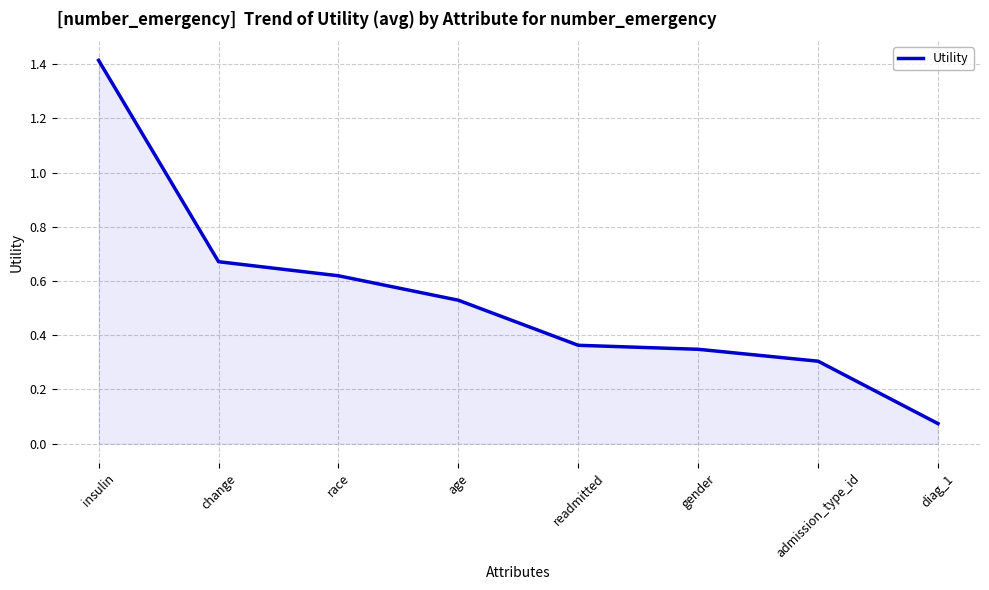

What is the sum of all values?

4.3